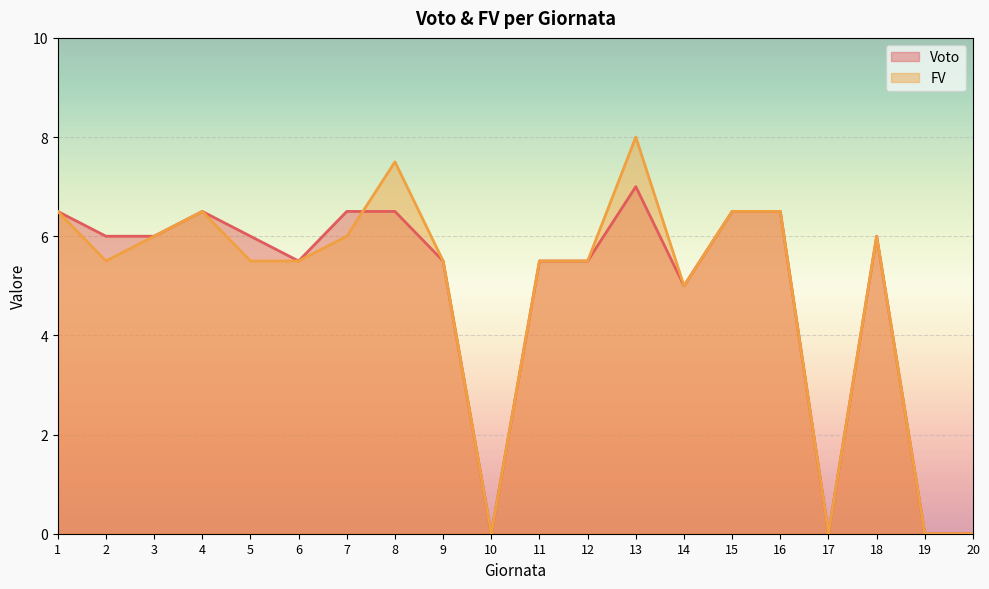

Rank the series at 12 from highest to lowest value.

Voto, FV